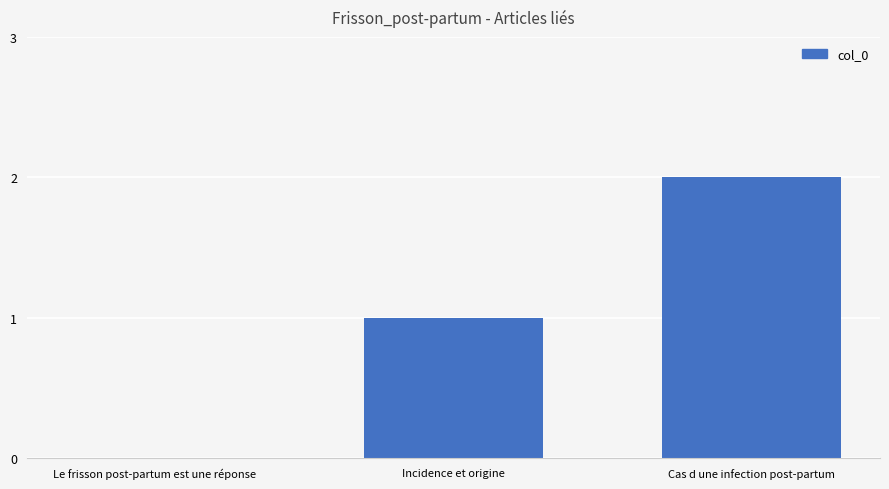

The value at Cas d une infection post-partum is 1. True or false?

False